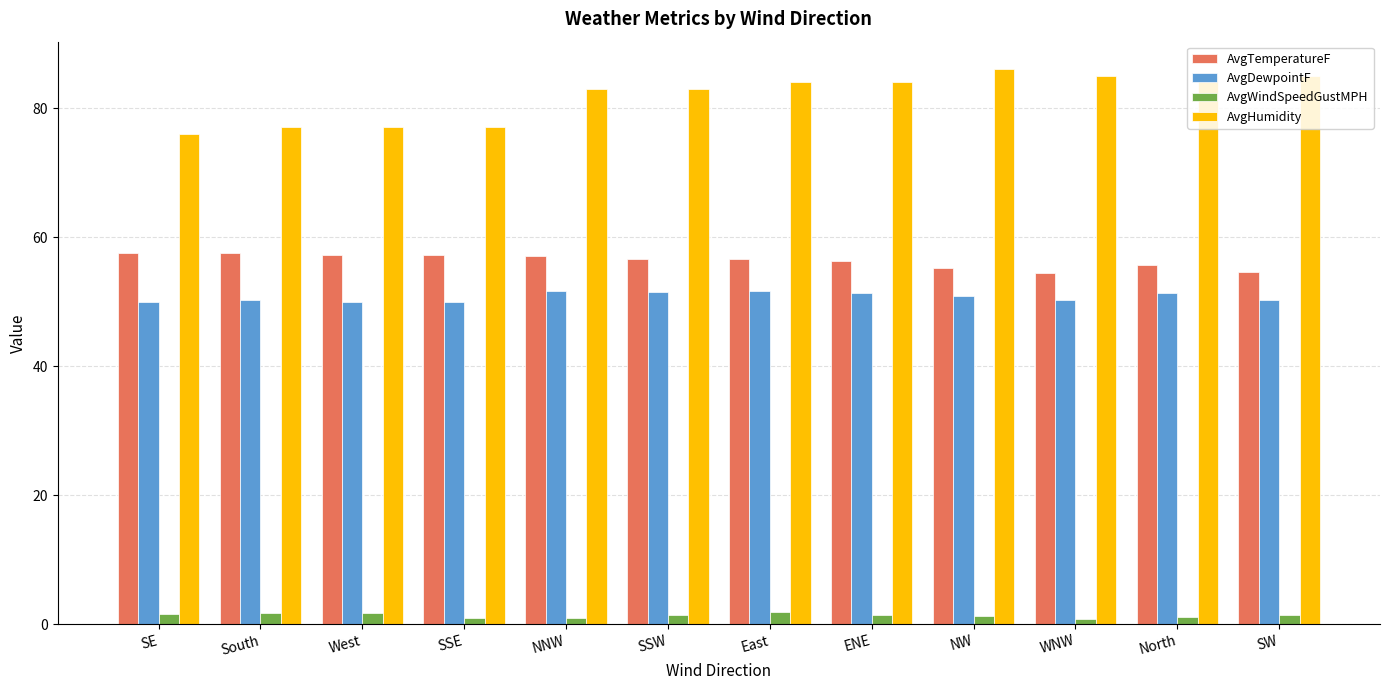

What are all the series names shown in the legend?

AvgTemperatureF, AvgDewpointF, AvgWindSpeedGustMPH, AvgHumidity